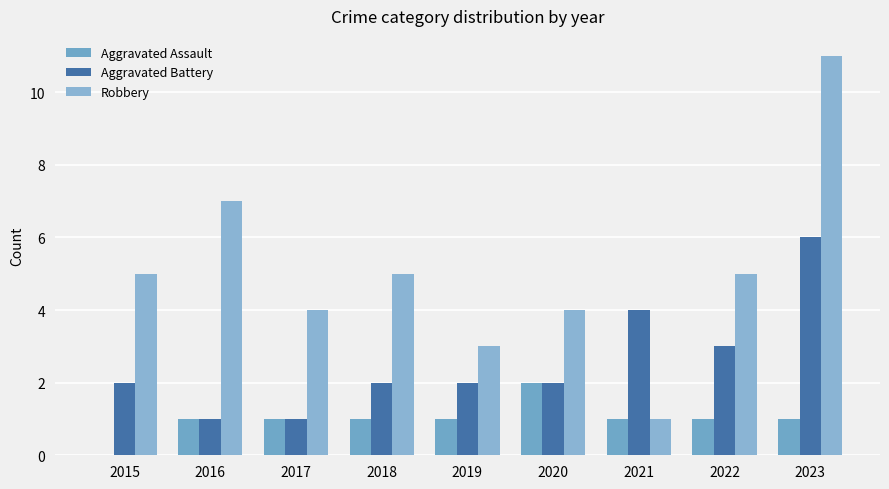

Count the Aggravated Assault values in the range 1 to 2.

8